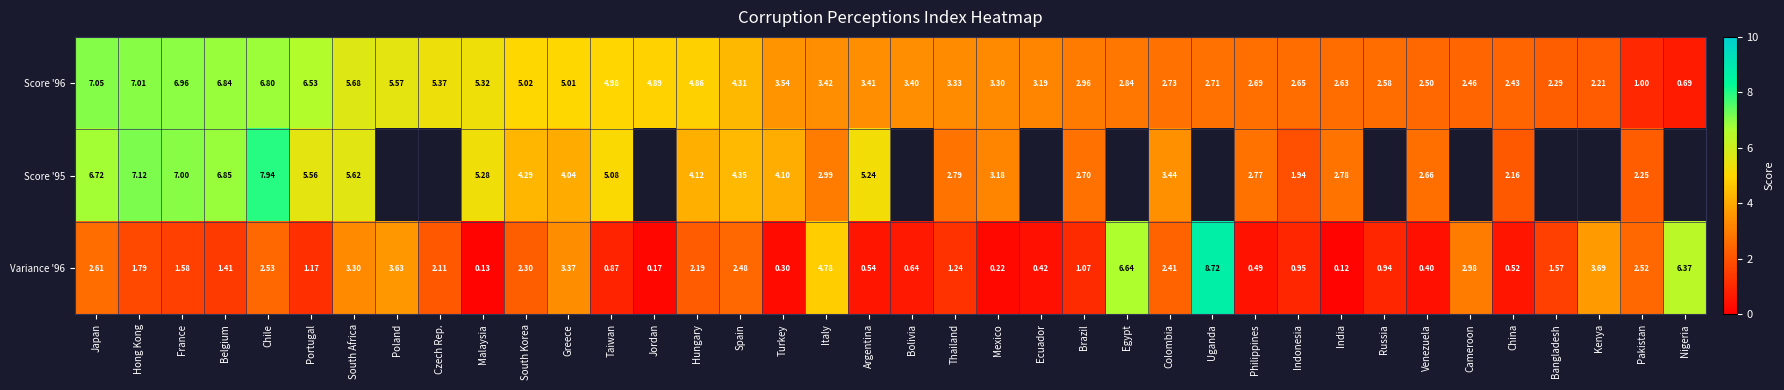

The value of Variance '96 at Ecuador is 0.4. True or false?

True